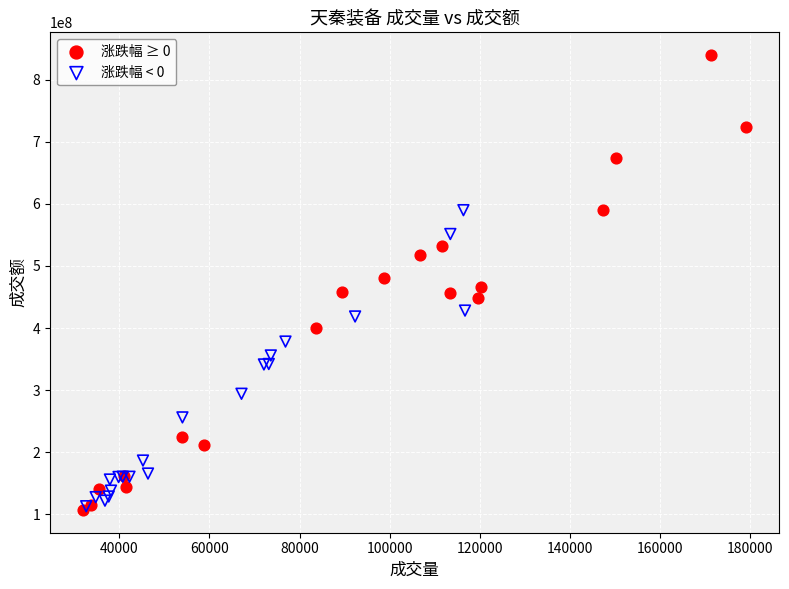

What are all the series names shown in the legend?

涨跌幅 ≥ 0, 涨跌幅 < 0